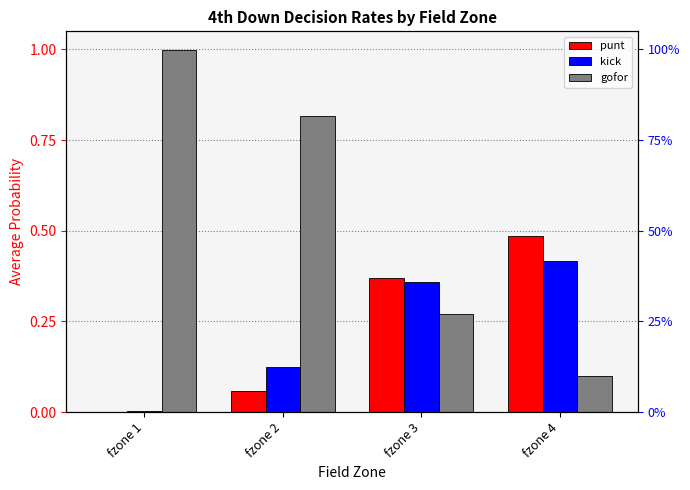

What is the approximate value of gofor at fzone 4?

0.1